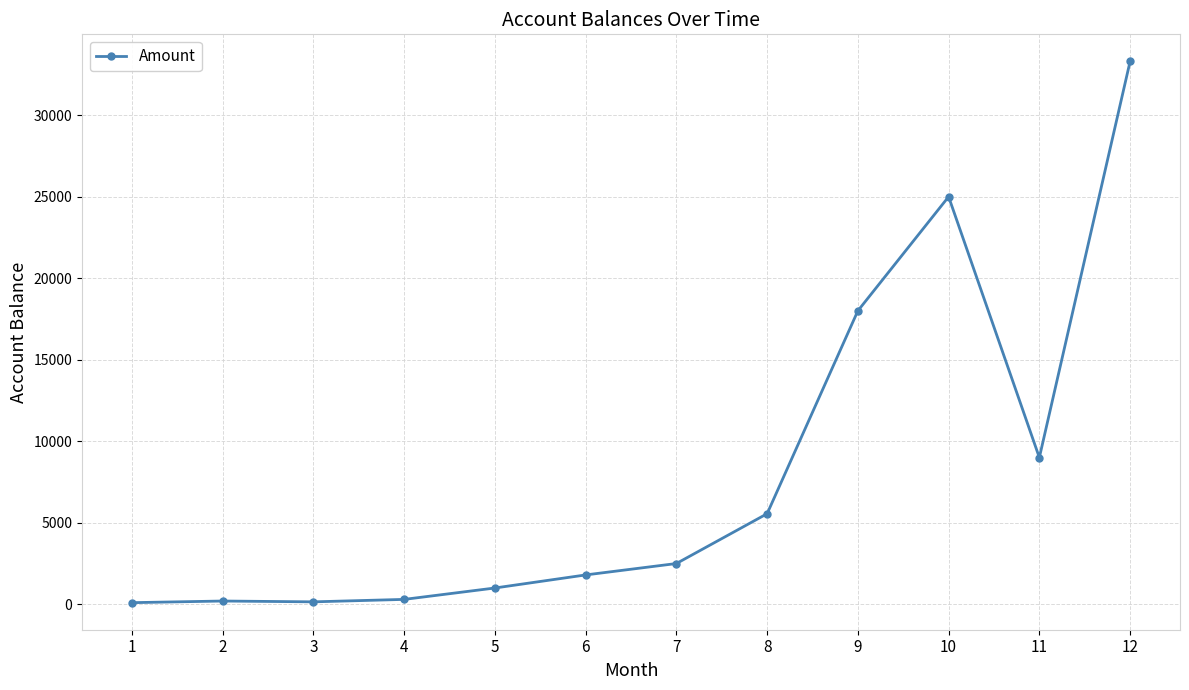

What is the sum of all values?

96912.7